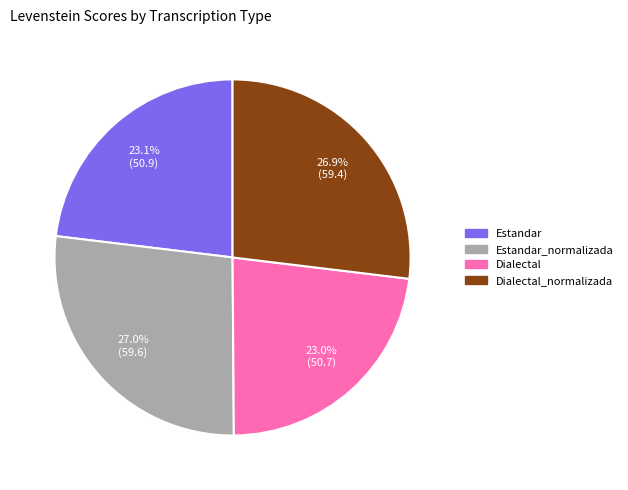

Does any single category account for the majority?

No